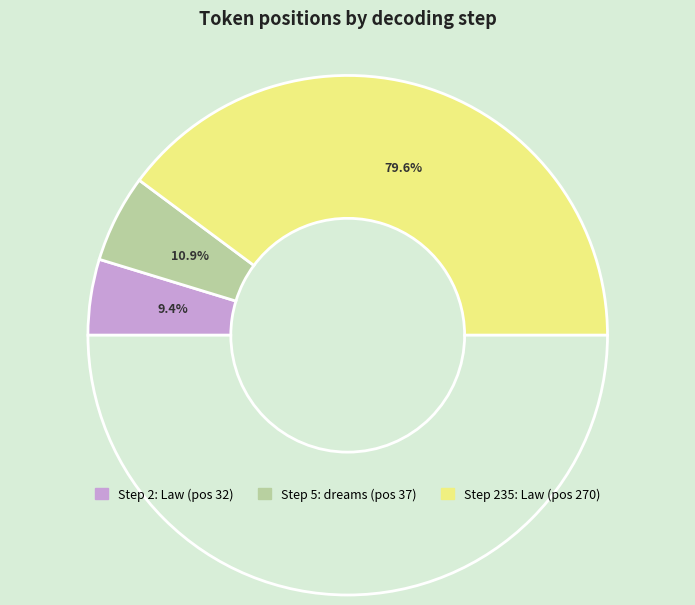

What is the change in value from step 2 (Law, pos 32) to step 235 (Law, pos 270)?

+238